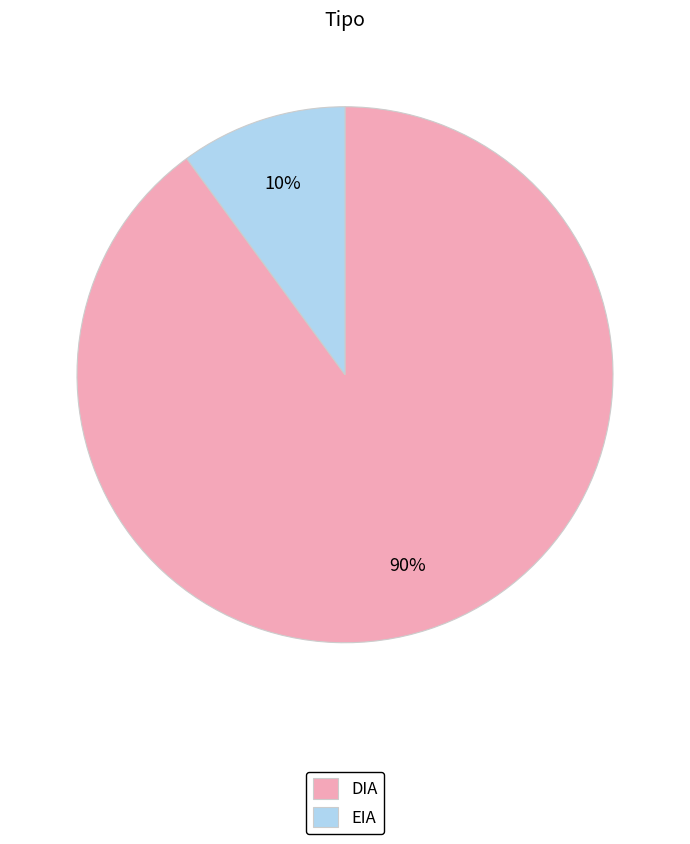

Does DIA represent more than half of the total?

Yes